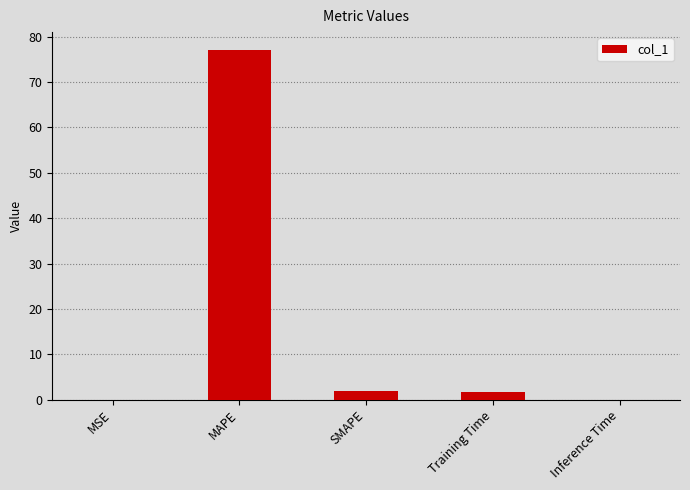

What is the maximum value shown in the chart?

77.2